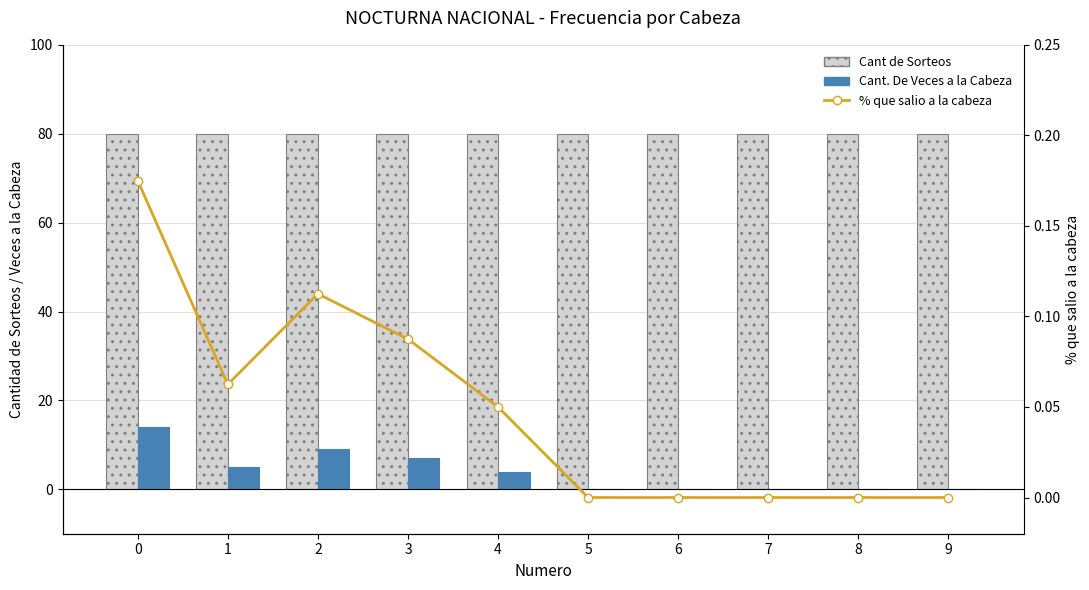

Reading left to right, what are all the values shown in this chart?

Cant de Sorteos: 80.0	80.0	80.0	80.0	80.0	80.0	80.0	80.0	80.0	80.0
Cant. De Veces a la Cabeza: 14.0	5.0	9.0	7.0	4.0	0.0	0.0	0.0	0.0	0.0
% que salio a la cabeza: 0.2	0.1	0.1	0.1	0.1	0.0	0.0	0.0	0.0	0.0